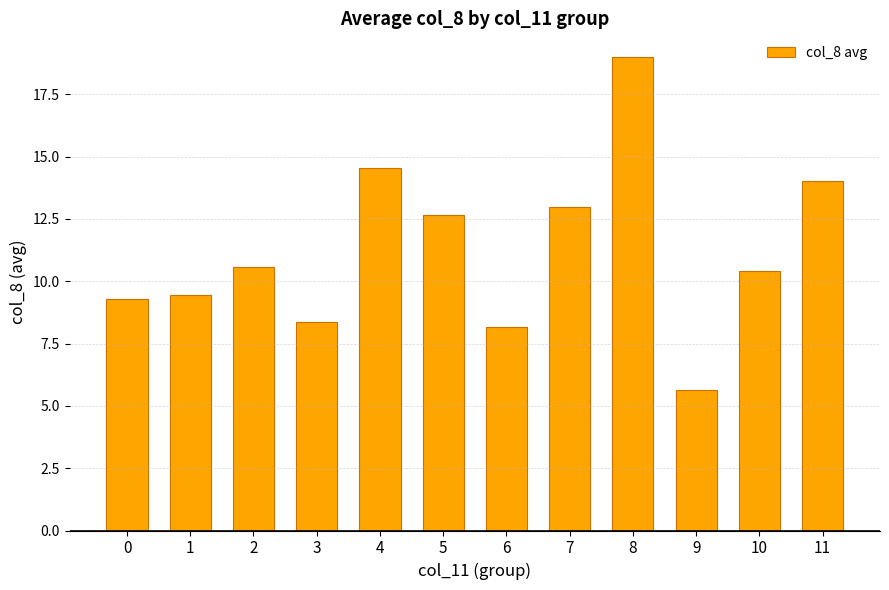

How many categories are shown in the chart?

12